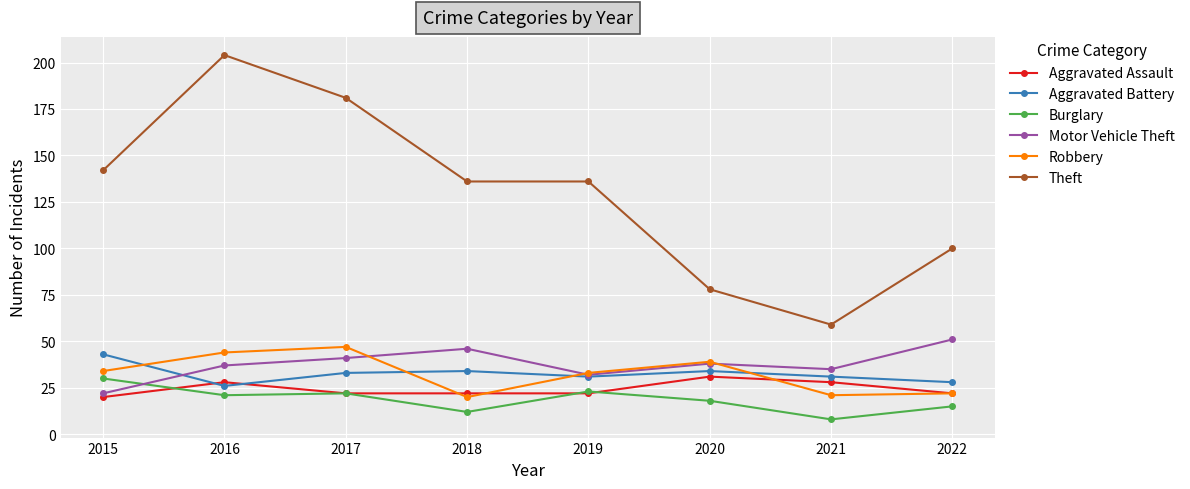

Reading left to right, what are all the values shown in this chart?

Aggravated Assault: 20	28	22	22	22	31	28	22
Aggravated Battery: 43	26	33	34	31	34	31	28
Burglary: 30	21	22	12	23	18	8	15
Motor Vehicle Theft: 22	37	41	46	32	38	35	51
Robbery: 34	44	47	20	33	39	21	22
Theft: 142	204	181	136	136	78	59	100